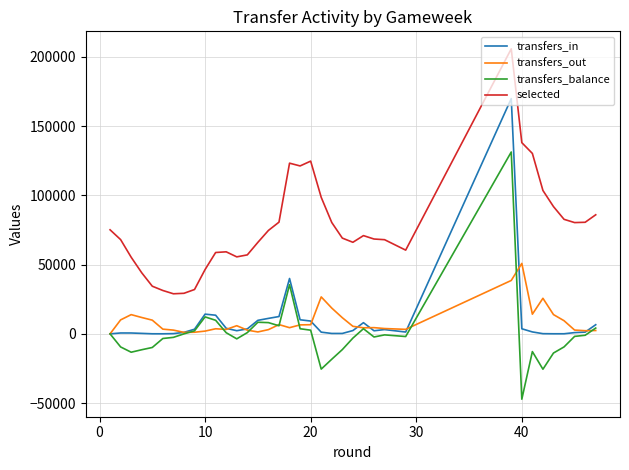

Which series has the widest spread of values?

transfers_balance